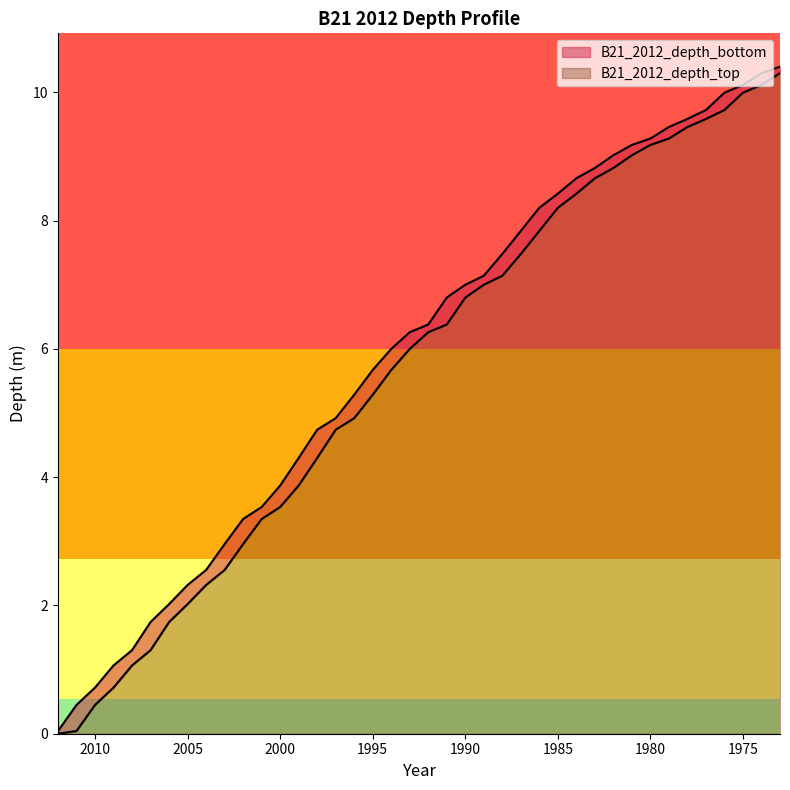

Reading left to right, list all the values displayed in this chart.

B21_2012_depth_top: 0.0	0.0	0.4	0.7	1.1	1.3	1.7	2.0	2.3	2.6	3.0	3.3	3.5	3.9	4.3	4.7	4.9	5.3	5.7	6.0	6.3	6.4	6.8	7.0	7.1	7.5	7.8	8.2	8.4	8.7	8.8	9.0	9.2	9.3	9.5	9.6	9.7	10.0	10.1	10.3
B21_2012_depth_bottom: 0.0	0.4	0.7	1.1	1.3	1.7	2.0	2.3	2.6	3.0	3.3	3.5	3.9	4.3	4.7	4.9	5.3	5.7	6.0	6.3	6.4	6.8	7.0	7.1	7.5	7.8	8.2	8.4	8.7	8.8	9.0	9.2	9.3	9.5	9.6	9.7	10.0	10.1	10.3	10.4